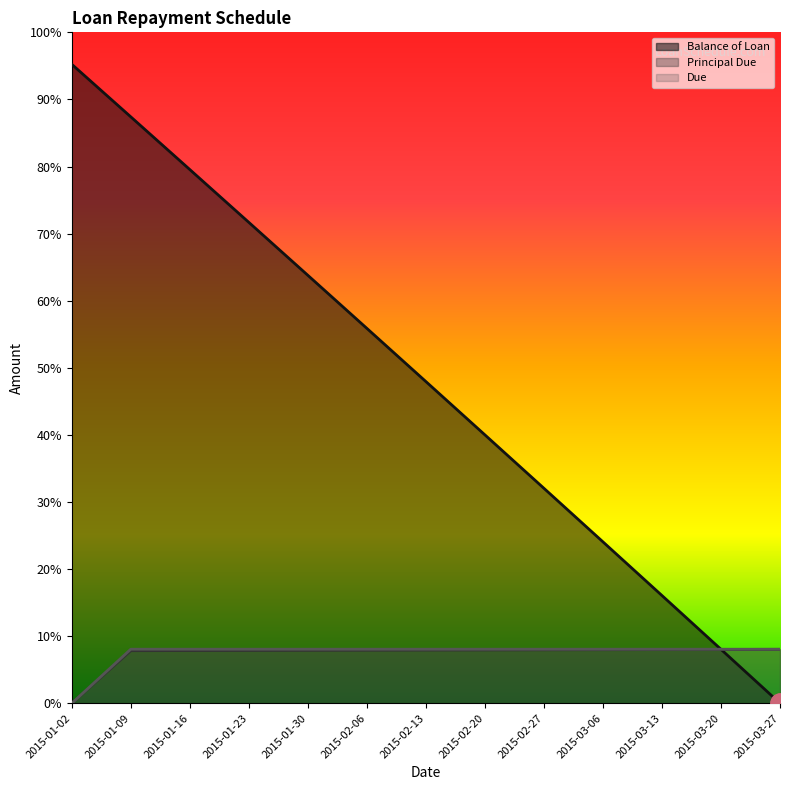

Reading left to right, transcribe all the data shown in this chart.

Balance of Loan: 2015-01-02=10000.0	2015-01-09=9177.2	2015-01-16=8352.5	2015-01-23=7525.9	2015-01-30=6697.3	2015-02-06=5866.9	2015-02-13=5034.6	2015-02-20=4200.3	2015-02-27=3364.1	2015-03-06=2526.0	2015-03-13=1685.9	2015-03-20=843.9	2015-03-27=0.0
Principal Due: 2015-01-02=0.0	2015-01-09=822.8	2015-01-16=824.7	2015-01-23=826.6	2015-01-30=828.5	2015-02-06=830.4	2015-02-13=832.4	2015-02-20=834.3	2015-02-27=836.2	2015-03-06=838.1	2015-03-13=840.1	2015-03-20=842.0	2015-03-27=843.9
Due: 2015-01-02=0.0	2015-01-09=845.9	2015-01-16=845.9	2015-01-23=845.9	2015-01-30=845.9	2015-02-06=845.9	2015-02-13=845.9	2015-02-20=845.9	2015-02-27=845.9	2015-03-06=845.9	2015-03-13=845.9	2015-03-20=845.9	2015-03-27=845.9